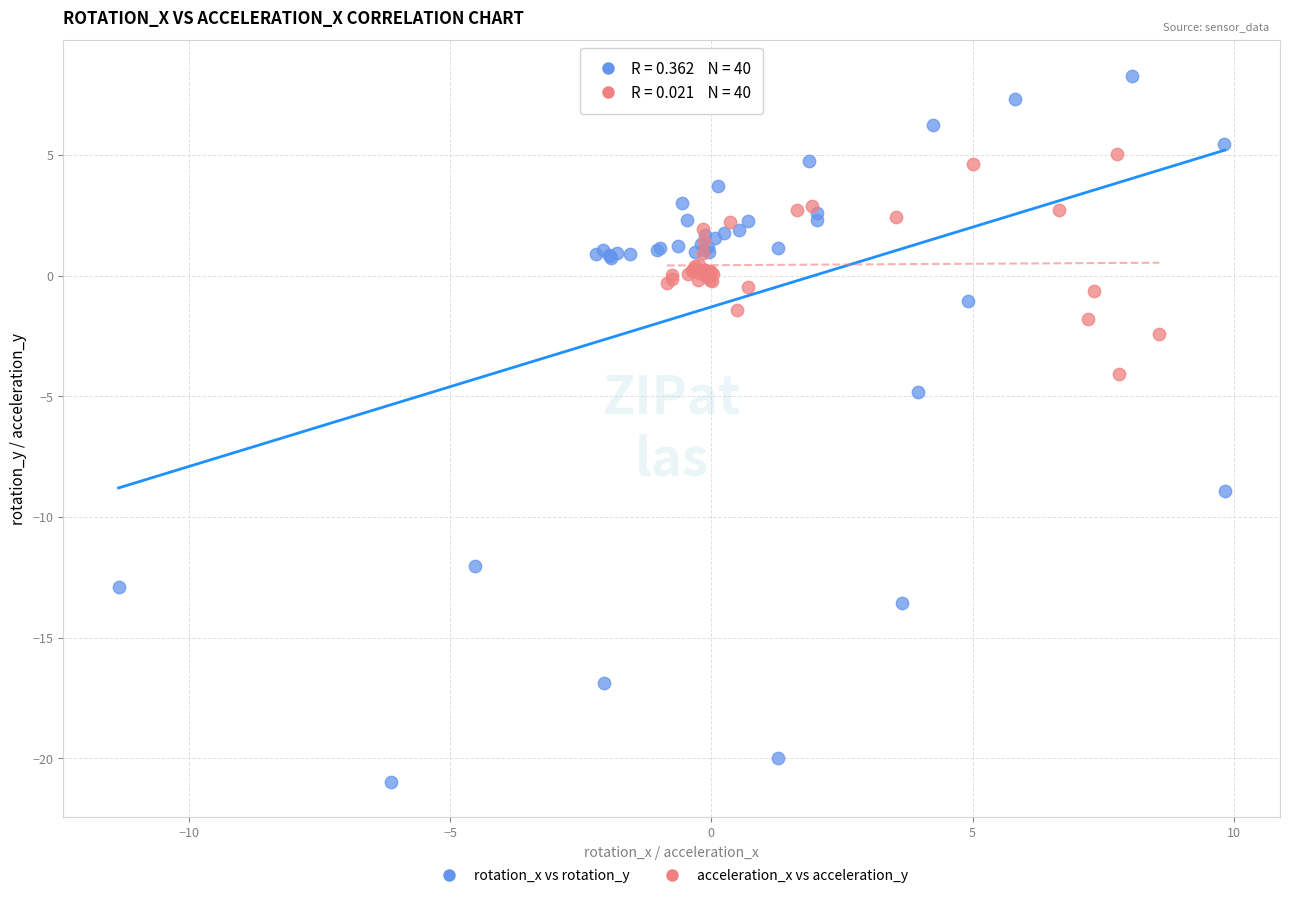

Which series reaches the minimum Y coordinate?

rotation_x vs rotation_y